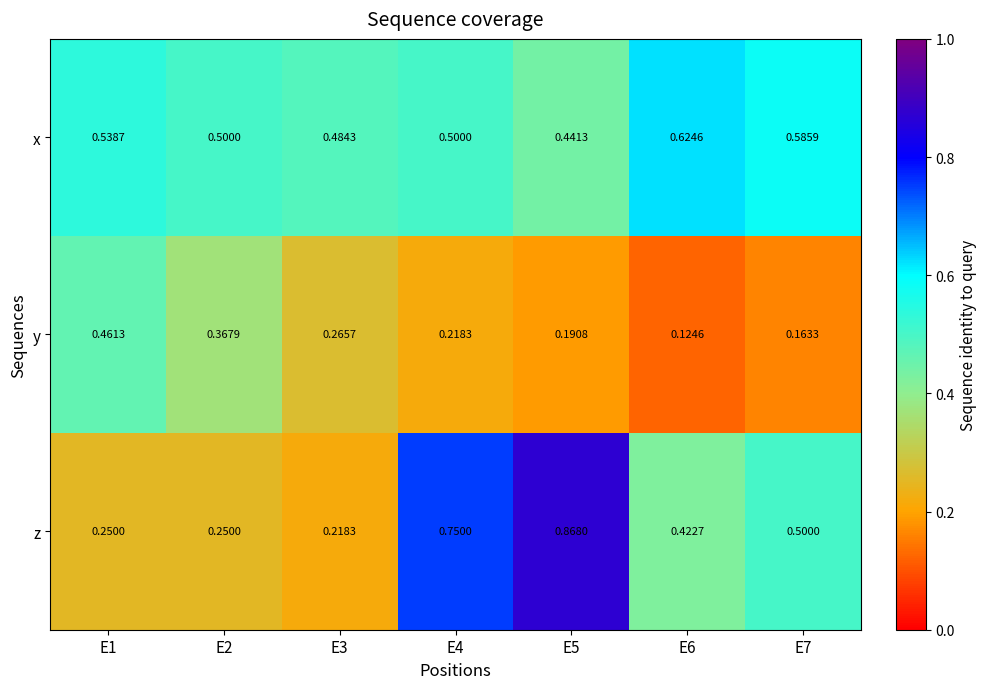

Is the value of y at E1 greater than the value of x at E4?

No